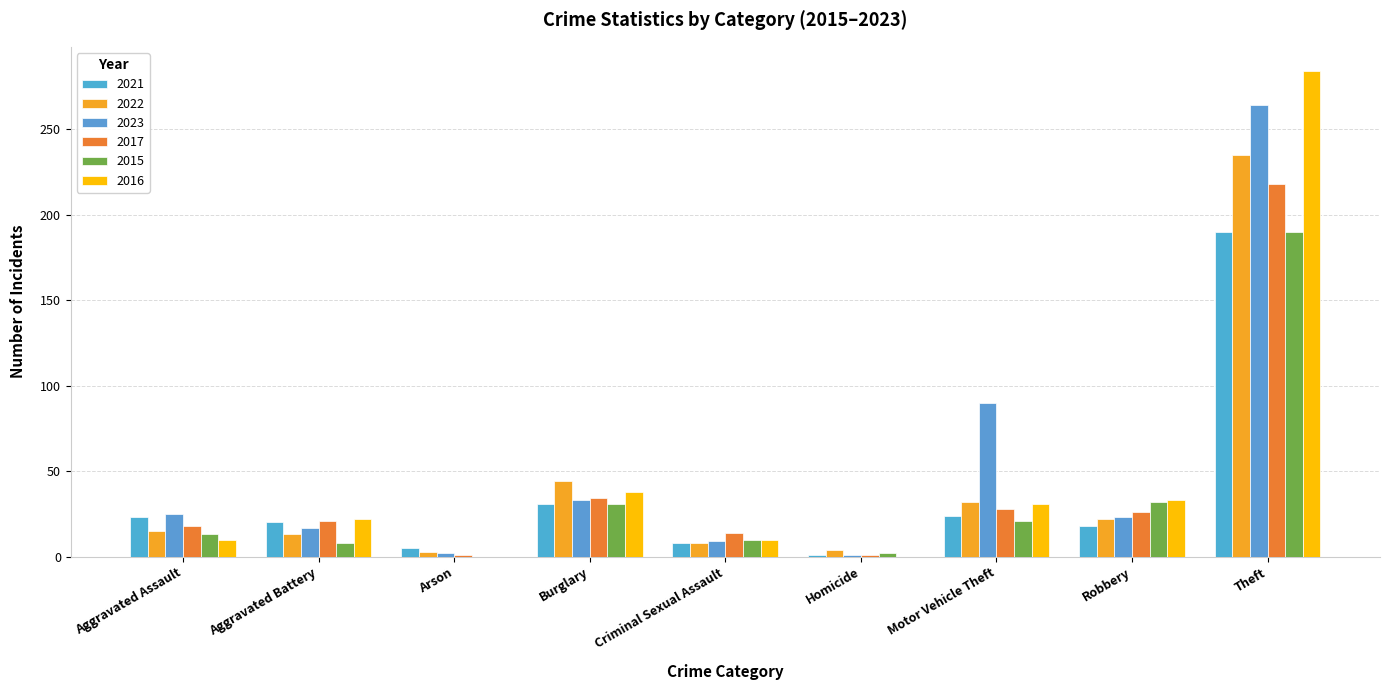

Are the bars grouped side by side (vs. stacked)?

Yes